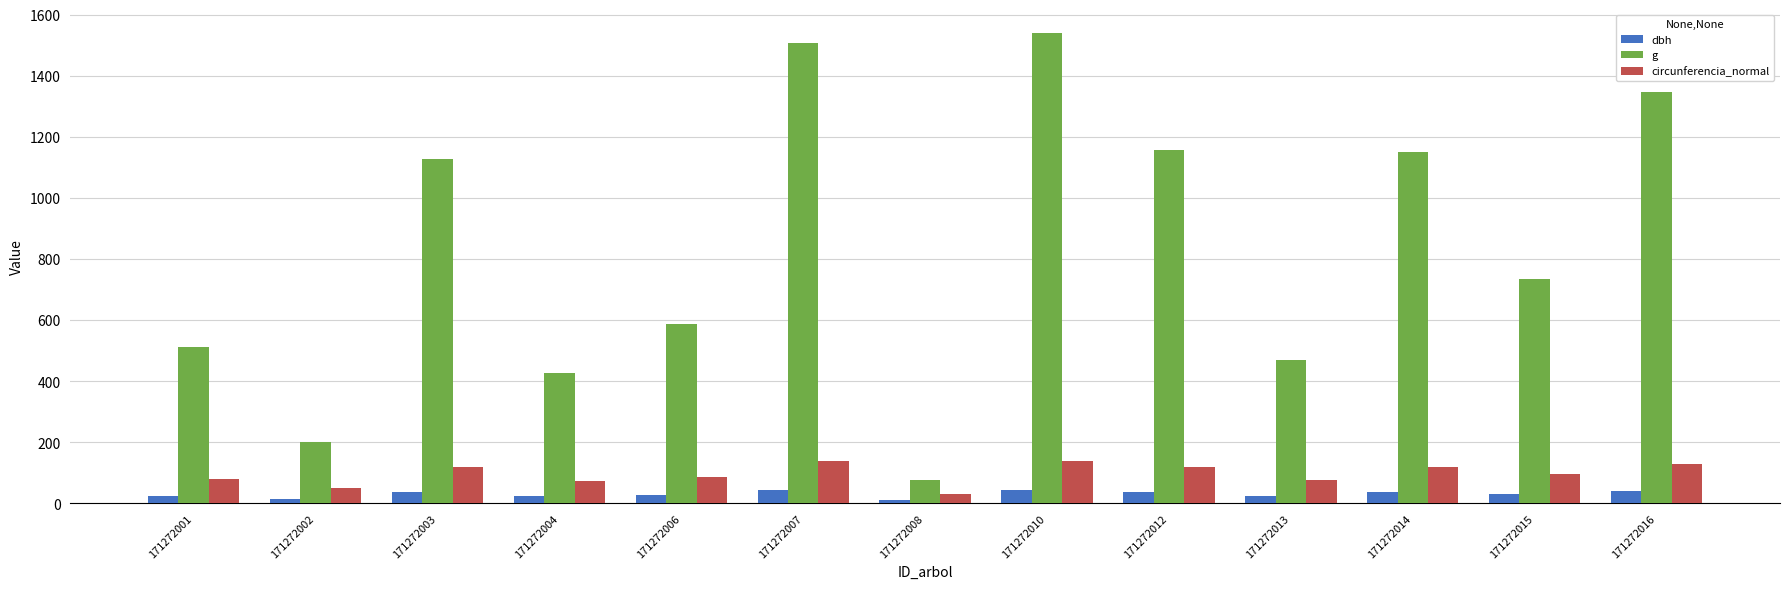

What is the spread (max minus min) of values at 171272013?

445.1